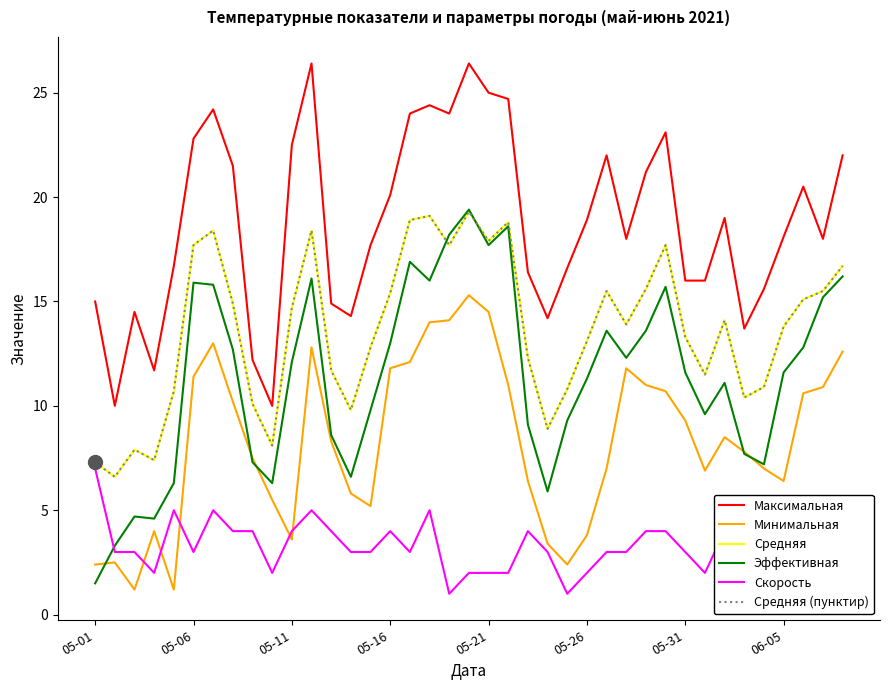

How many lines are shown in the chart?

6